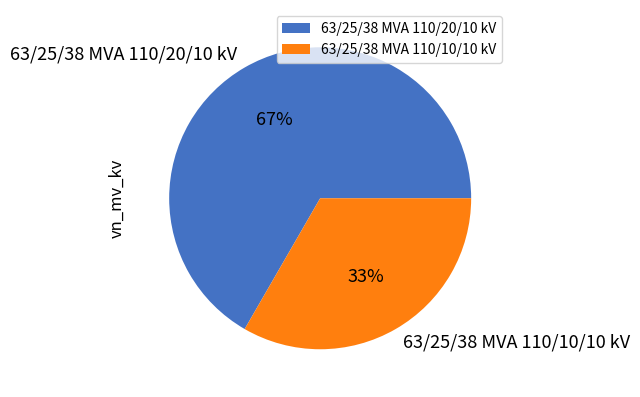

Do 63/25/38 MVA 110/20/10 kV and 63/25/38 MVA 110/10/10 kV together represent more than half of the pie?

Yes